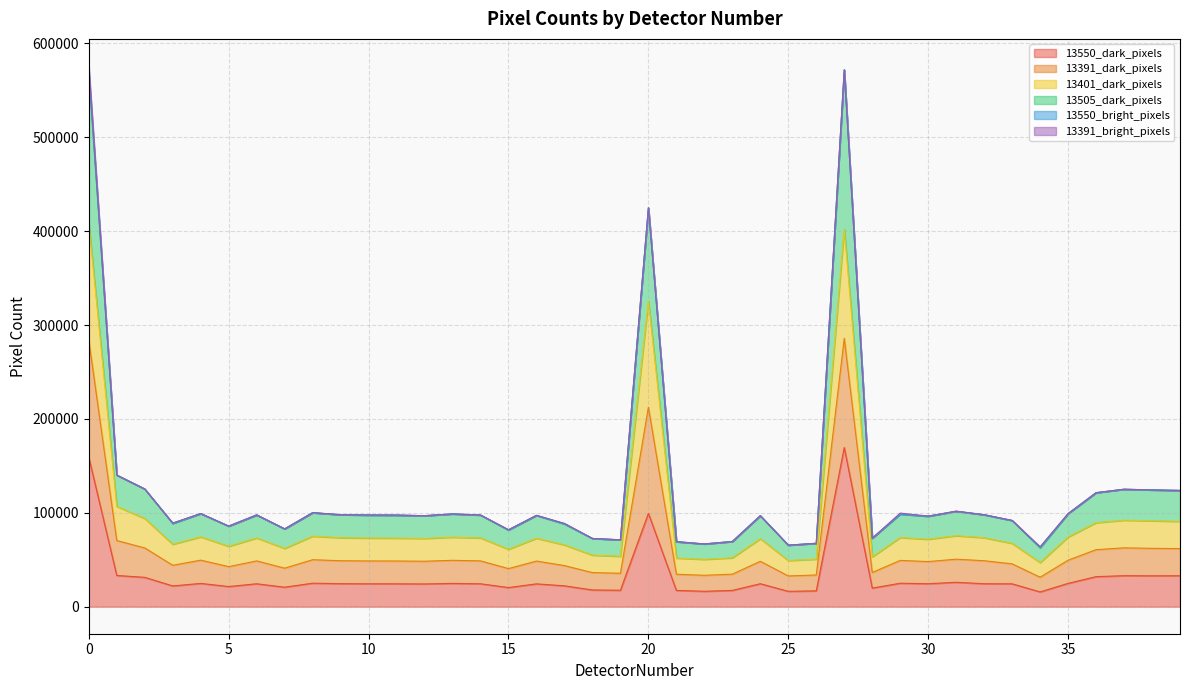

The 13550_dark_pixels series shows 159121 at 0. True or false?

True